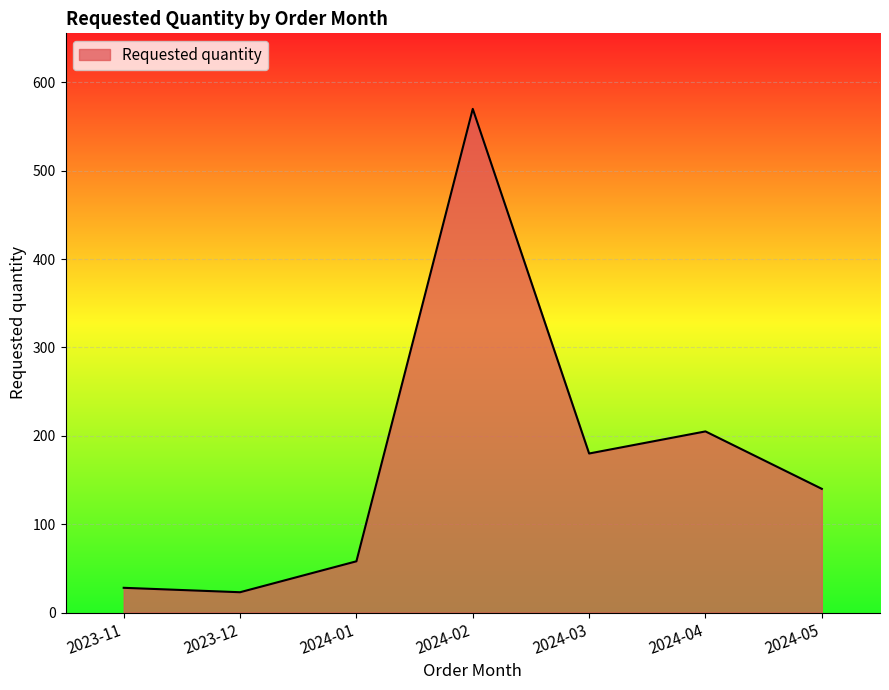

Count the number of categories in the chart.

7